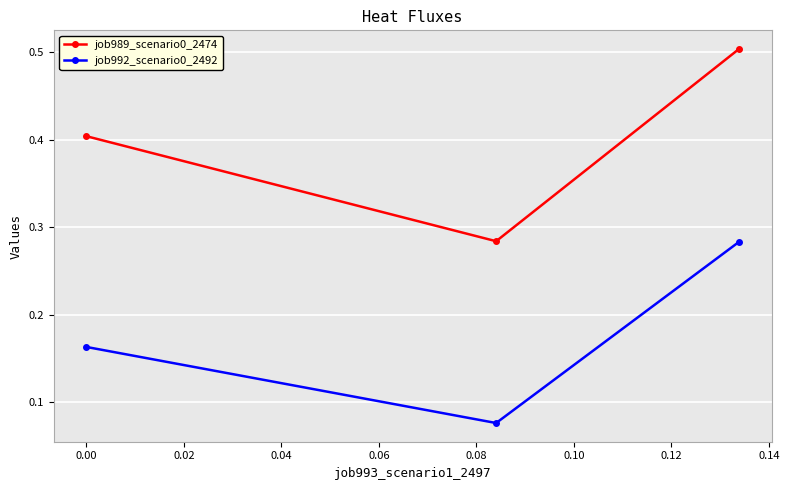

Which series has the largest range (max minus min)?

job989_scenario0_2474